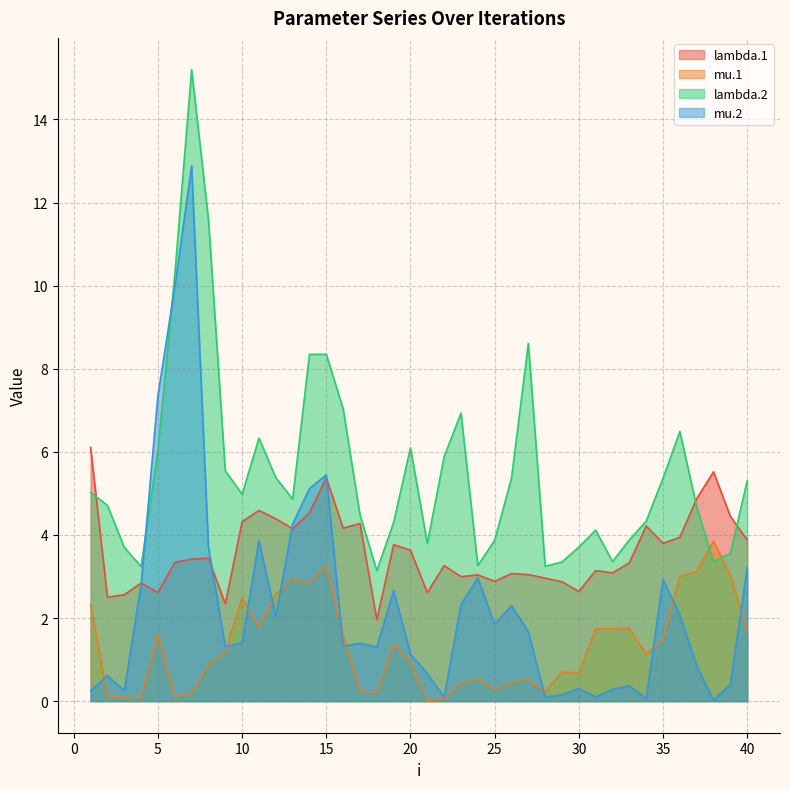

What is the difference between the second highest and second lowest values in the lambda.2 series?

8.3